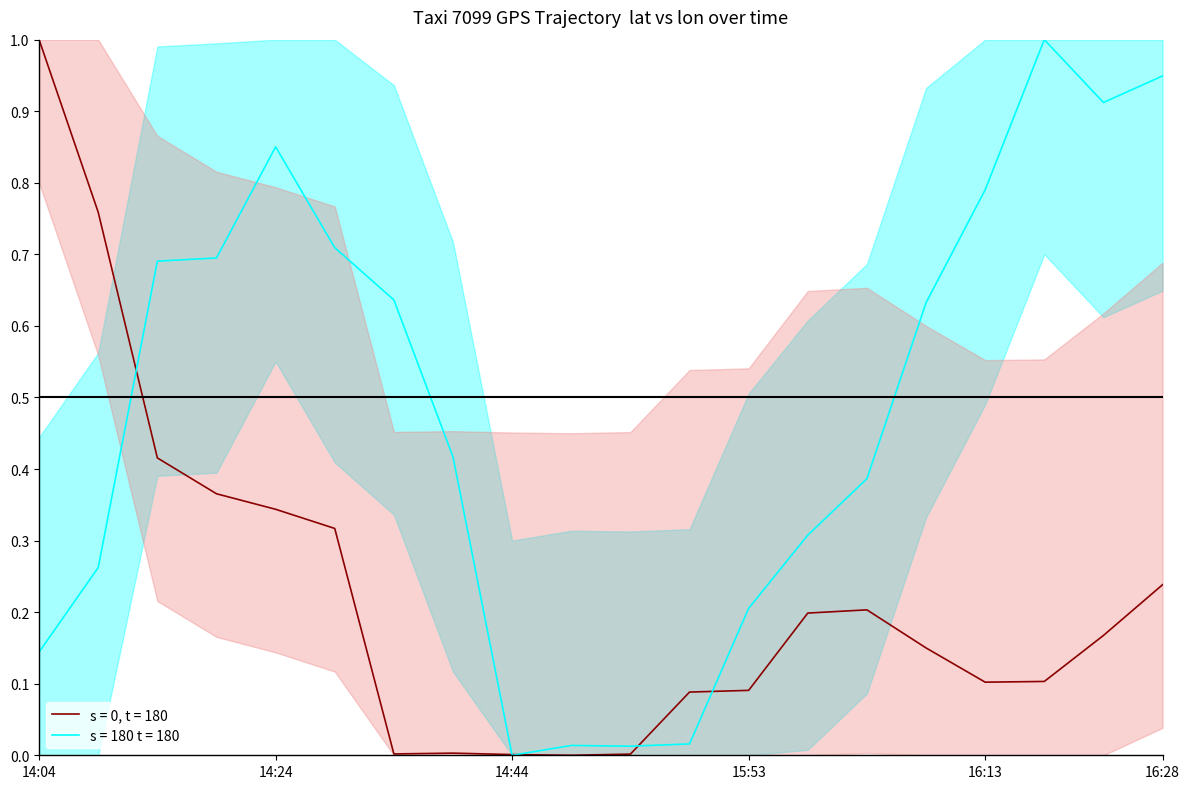

What is the label of the 17th point from the right?

14:19